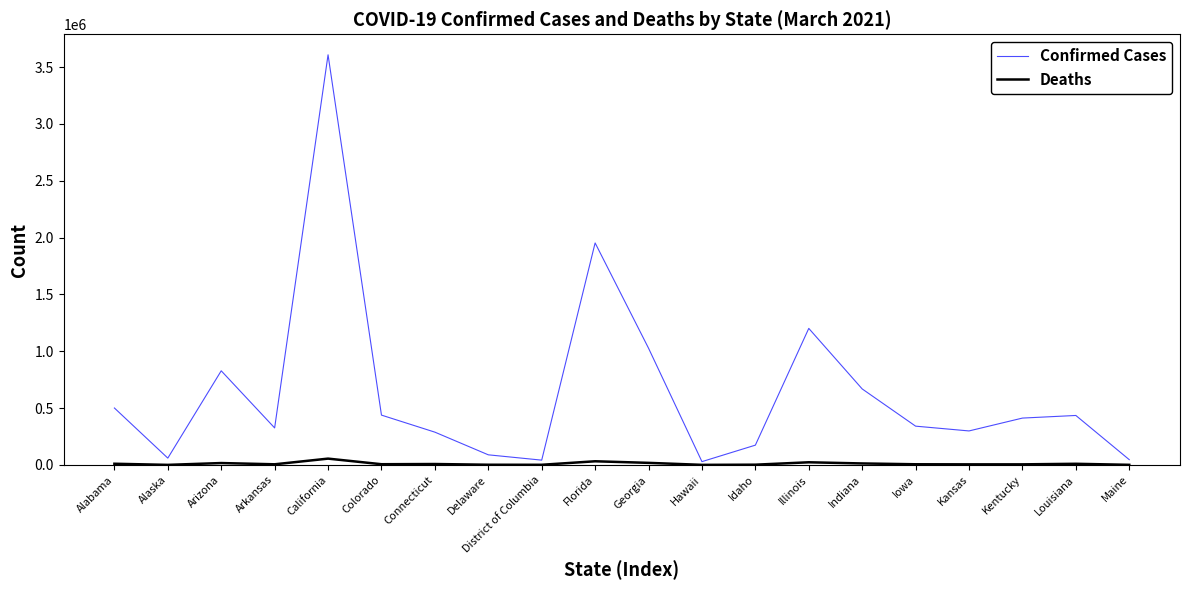

At which category does Confirmed Cases reach its first local peak?

Arizona